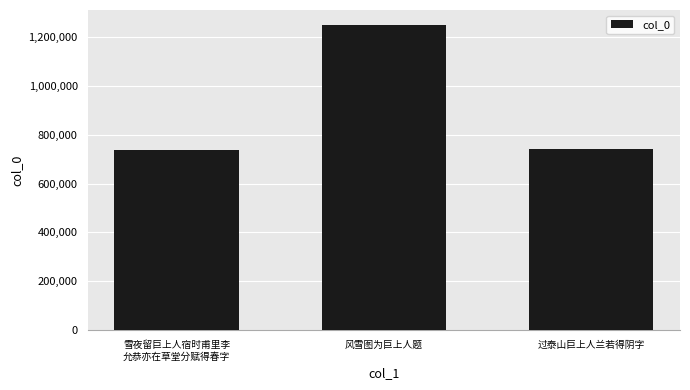

What is the ratio of the value at 过泰山巨上人兰若得阴字 to the value at 雪夜留巨上人宿时甫里李
允恭亦在草堂分赋得春字?

1.0